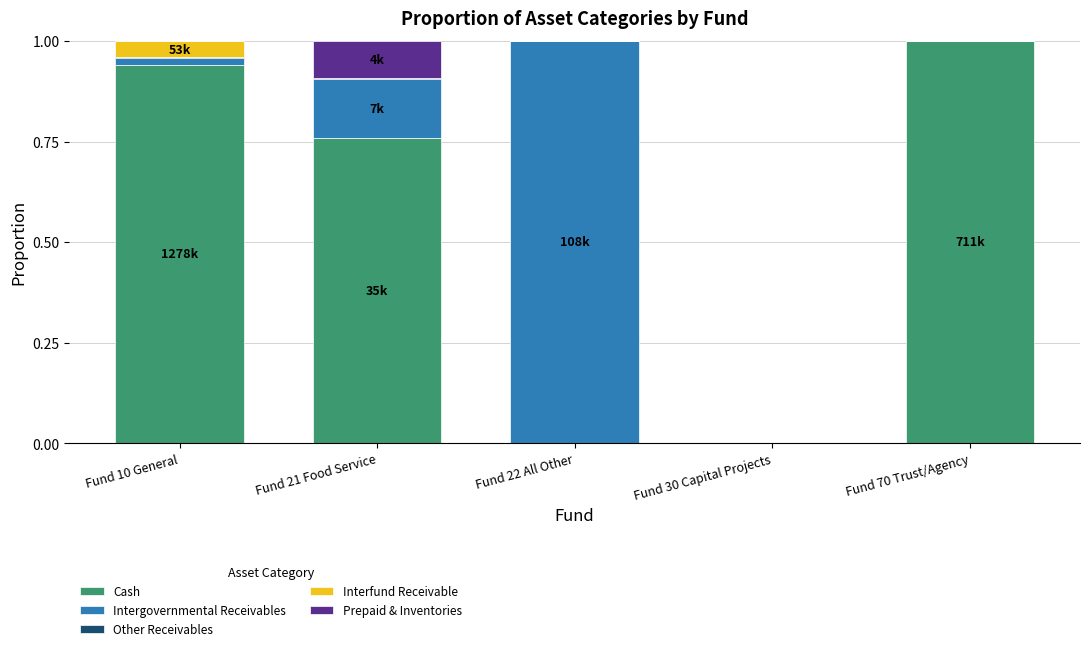

Is it true that Cash equals 1.3 at Fund 10 General?

False